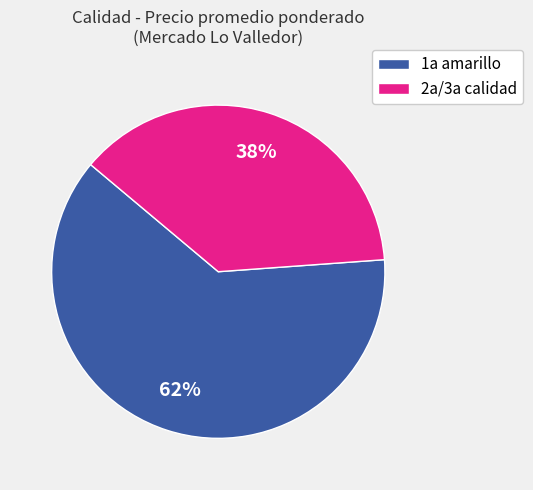

To the nearest percent, what portion does 1a amarillo represent?

62%